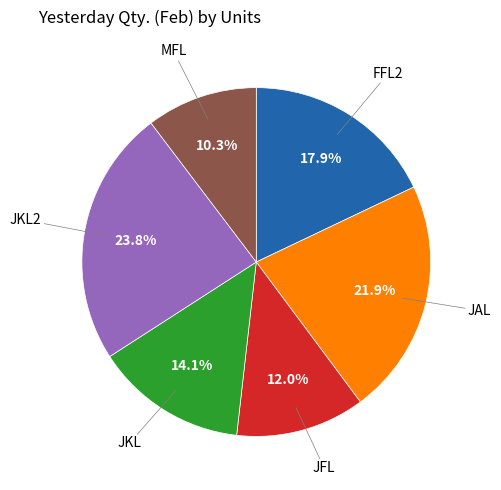

Is there any slice that represents more than half of the pie?

No